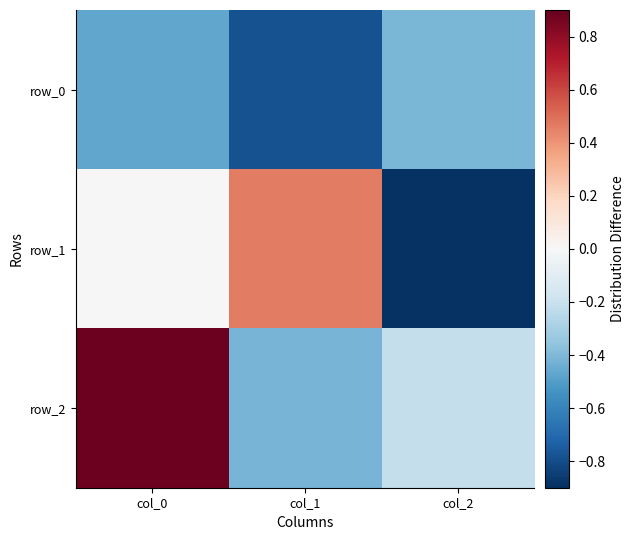

How many values in the row_1 series exceed 0?

2